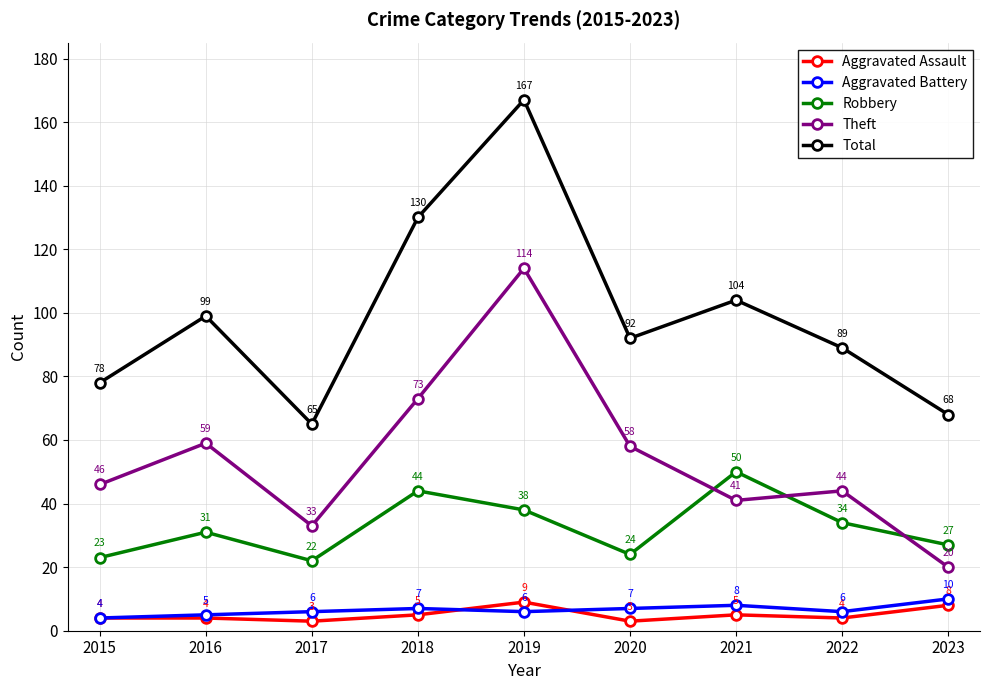

Between 2017 and 2020, which series saw the biggest shift?

Total